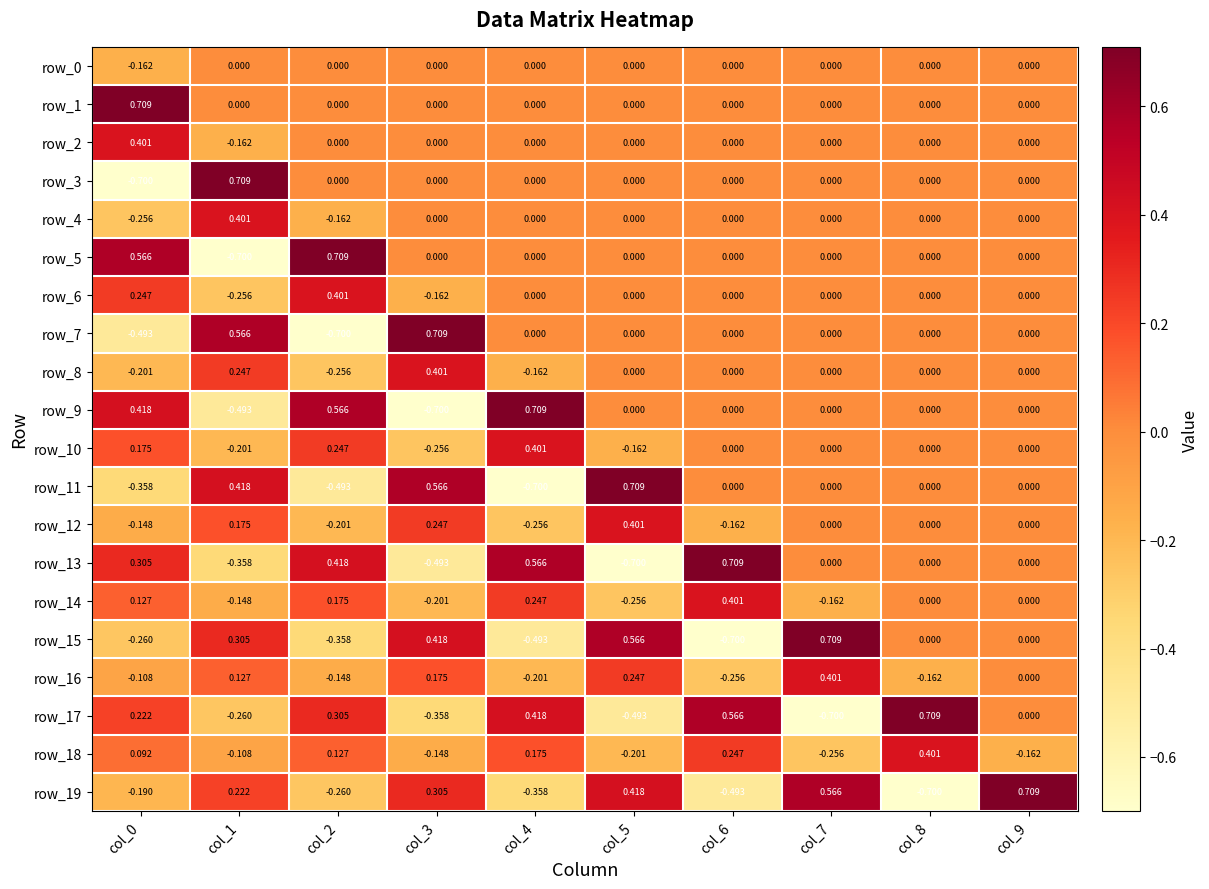

Is the value of row_7 at col_1 greater than the value of row_9 at col_6?

Yes